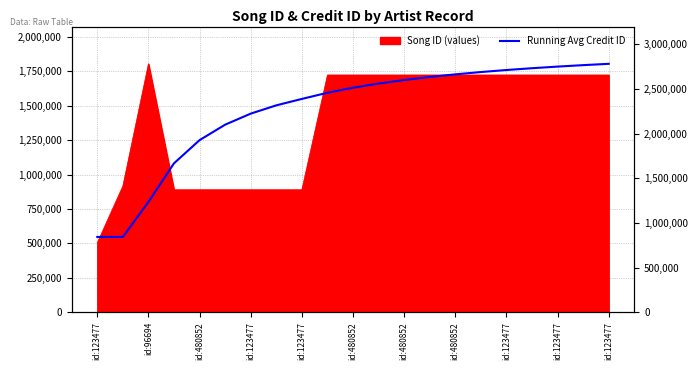

Reading right to left, what are all the values shown in this chart?

1804931.0	1795371.8	1784806.3	1773066.9	1759946.3	1745185.7	1728457.0	1709338.6	1687278.8	1661542.3	1631126.6	1594627.6	1550017.8	1503238.9	1443094.5	1362902.0	1250632.6	1082228.4	801554.7	547383.5	547383.5